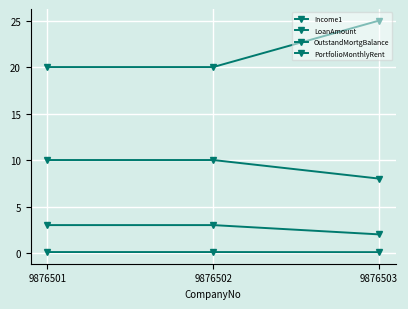

How many lines are shown in the chart?

4